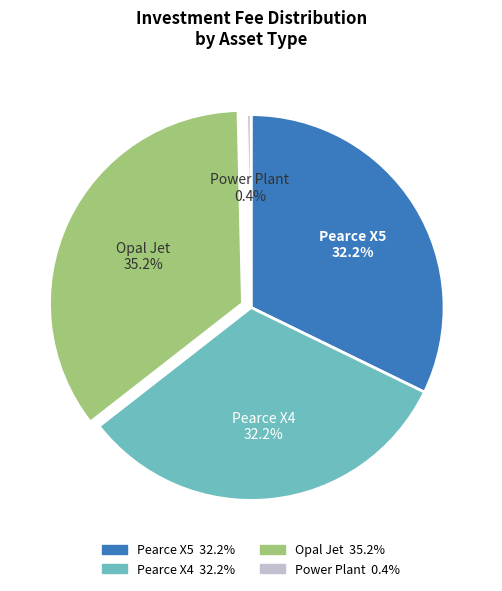

Is there a majority slice in this chart?

No